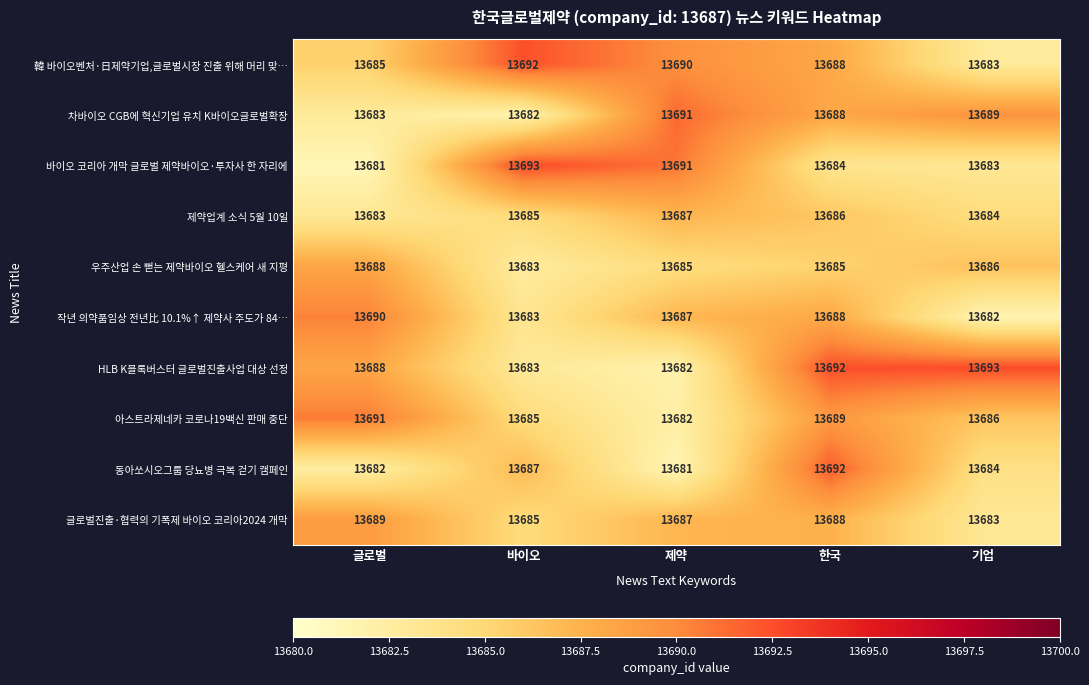

Which series has the largest range (max minus min)?

바이오 코리아 개막 글로벌 제약바이오·투자사 한 자리에